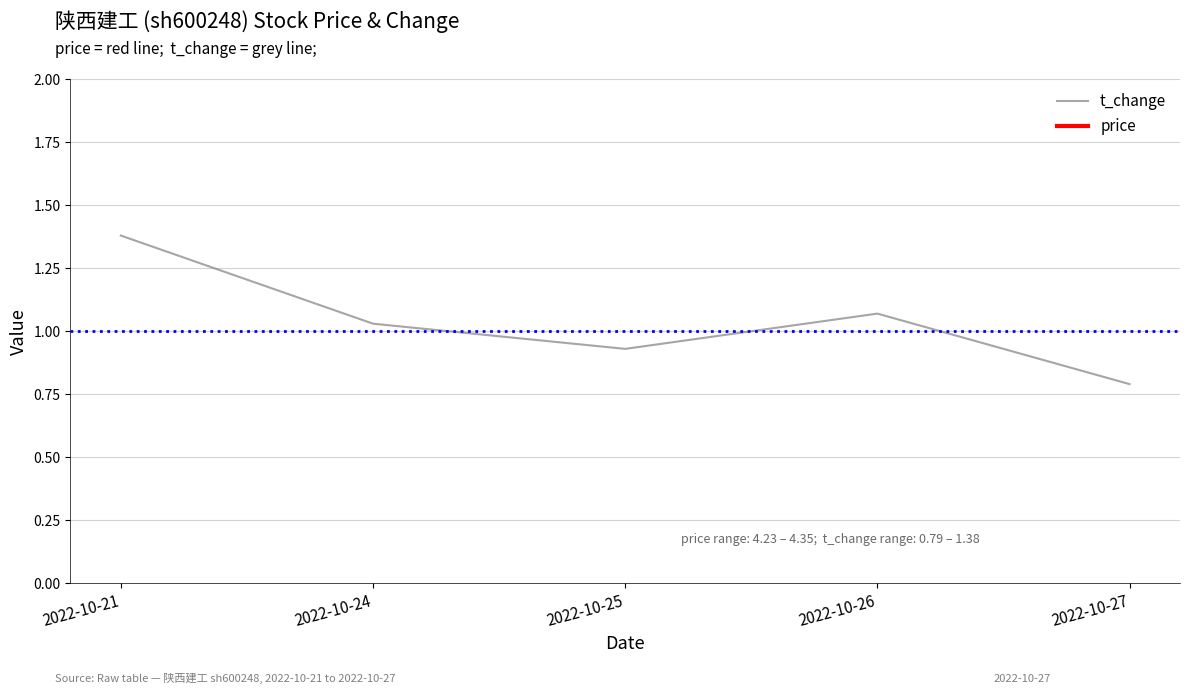

What is the sum of the price values at 2022-10-26 and 2022-10-27?

8.7